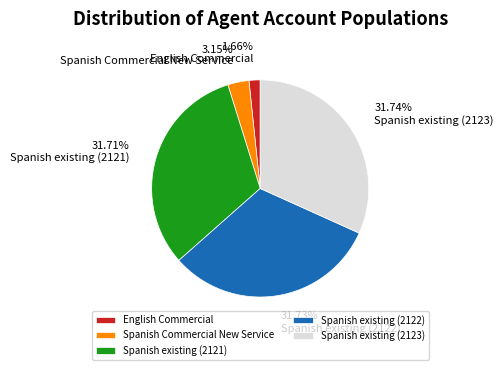

Which slice is the smallest?

English Commercial